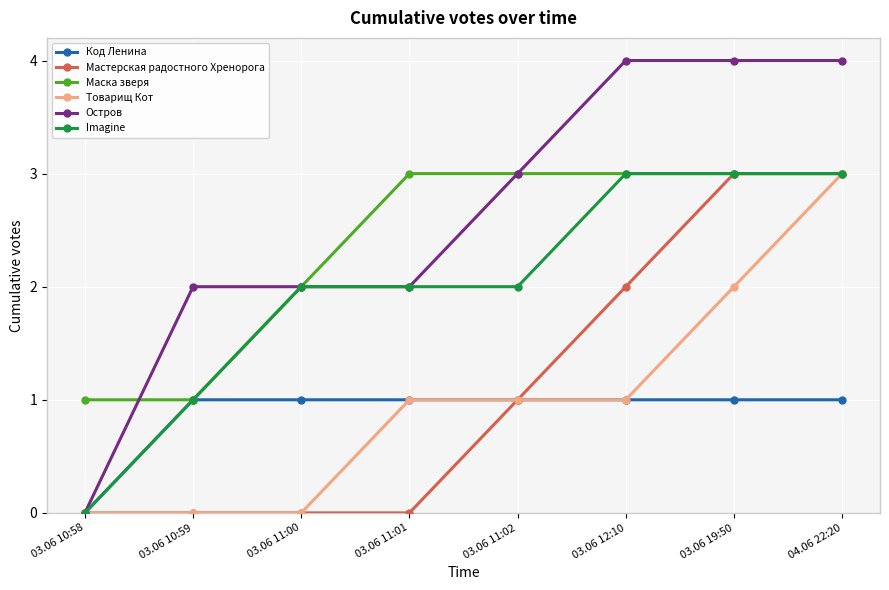

What is the difference between the maximum and minimum values in the Мастерская радостного Хренорога series?

3